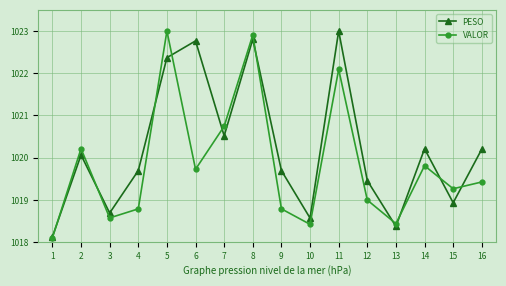

Rank the series by their average value, from lowest to highest.

VALOR, PESO